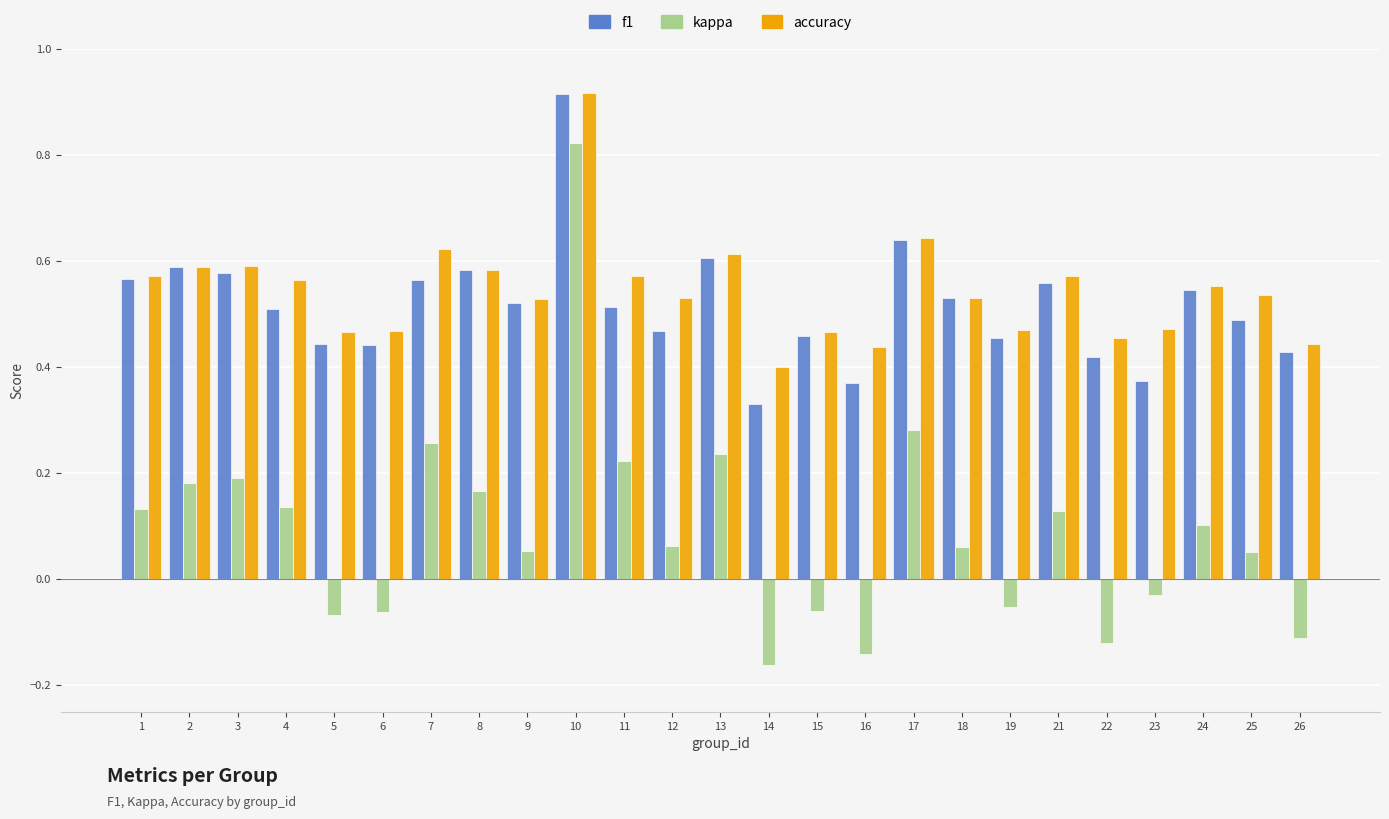

At which label does f1 reach its minimum?

14